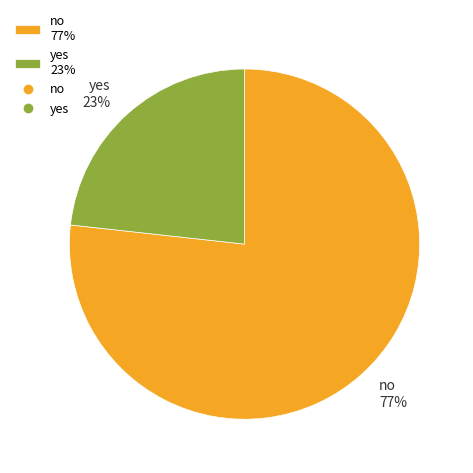

To the nearest percent, what is the combined percentage of no and yes?

100%